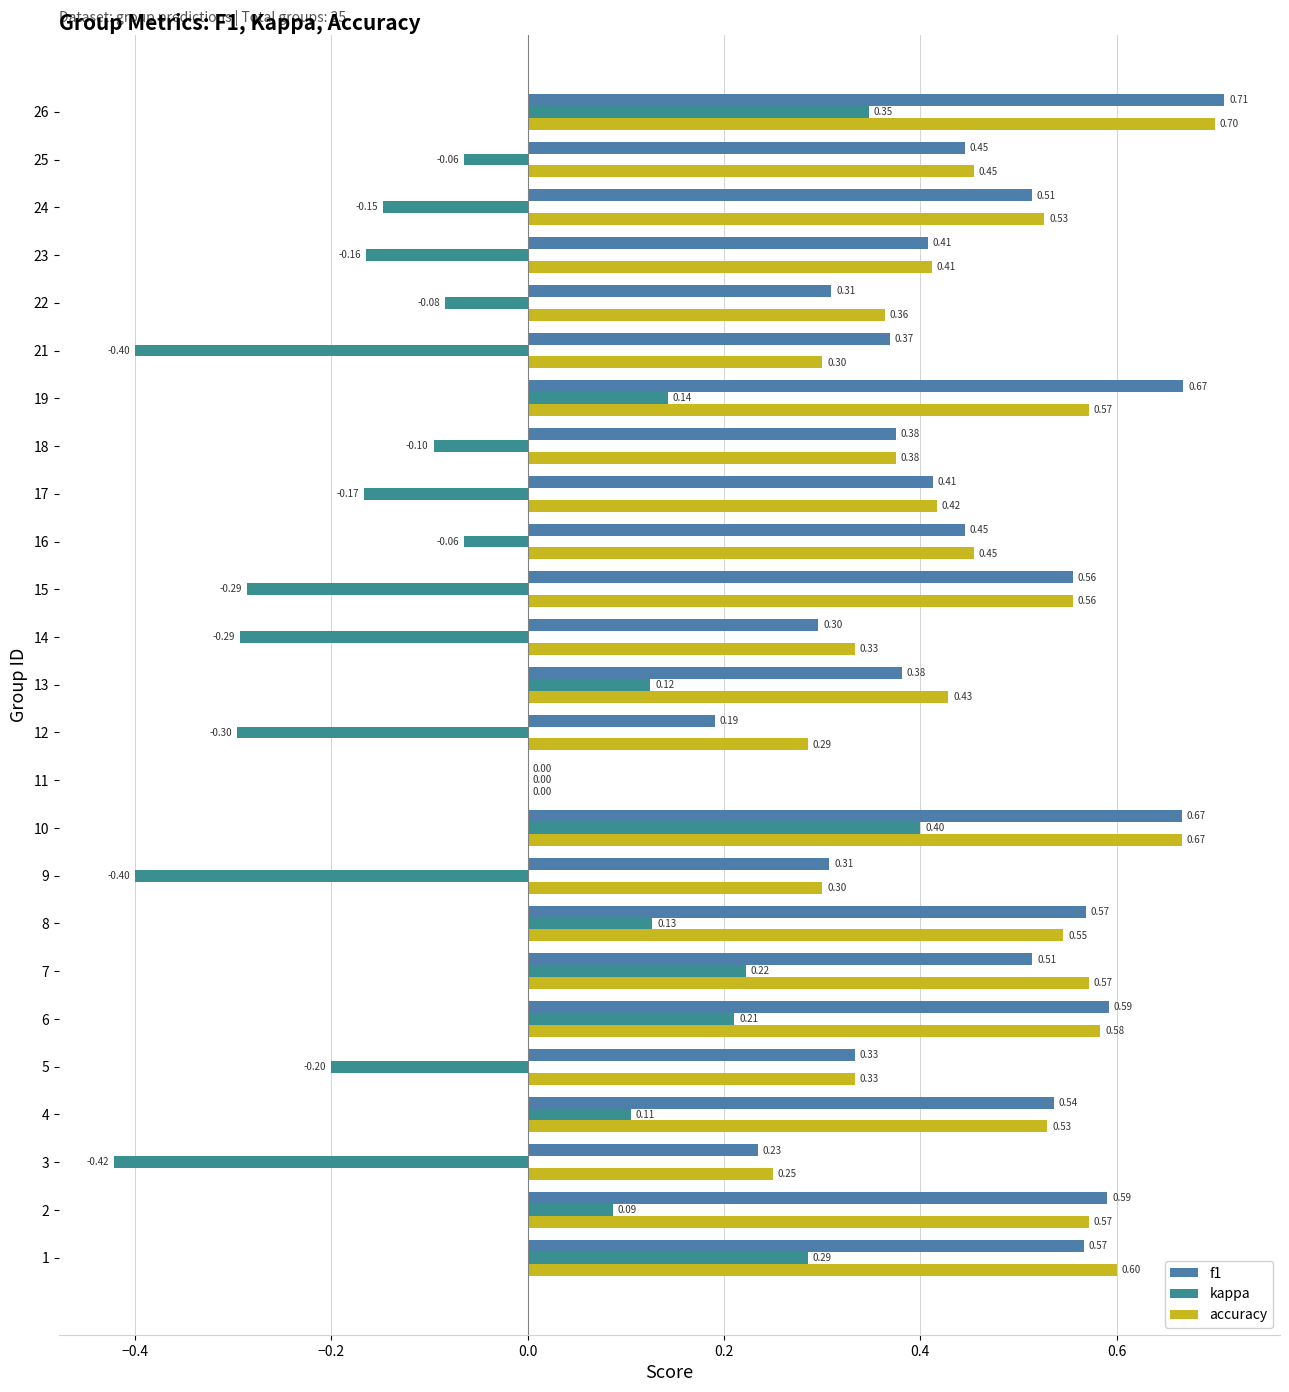

How many data points does each series have?

25